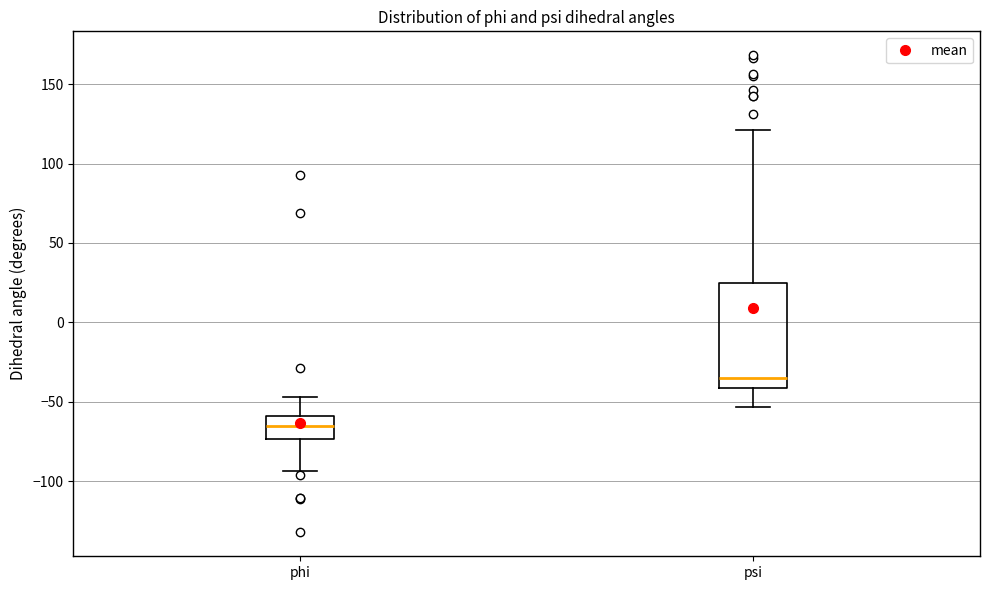

Reading left to right, read every box against the y-axis: the position of its median line, the range the box covers, and the ends of its whiskers. The values are not printed on the chart, so give them approximately, as read against the axis.

phi: median -65, box -75 to -60, whiskers -95 to -45
psi: median -35, box -40 to 25, whiskers -55 to 120